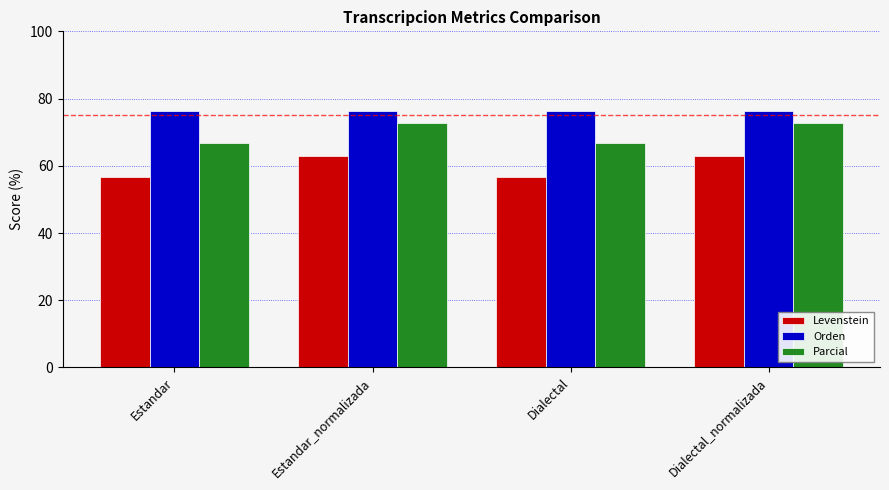

What is the label of the 3rd bar from the left?

Dialectal